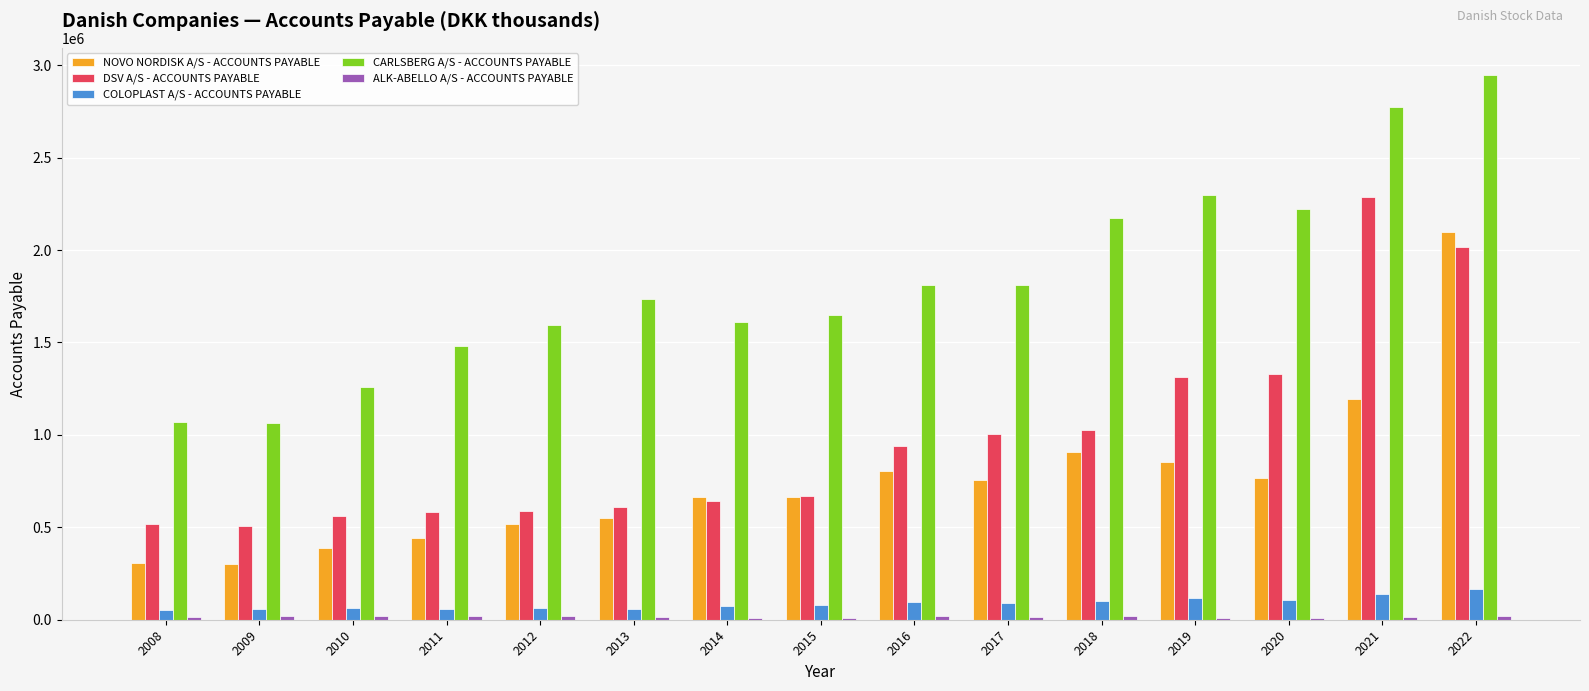

Which series changed the most between 2016 and 2019?

CARLSBERG A/S - ACCOUNTS PAYABLE